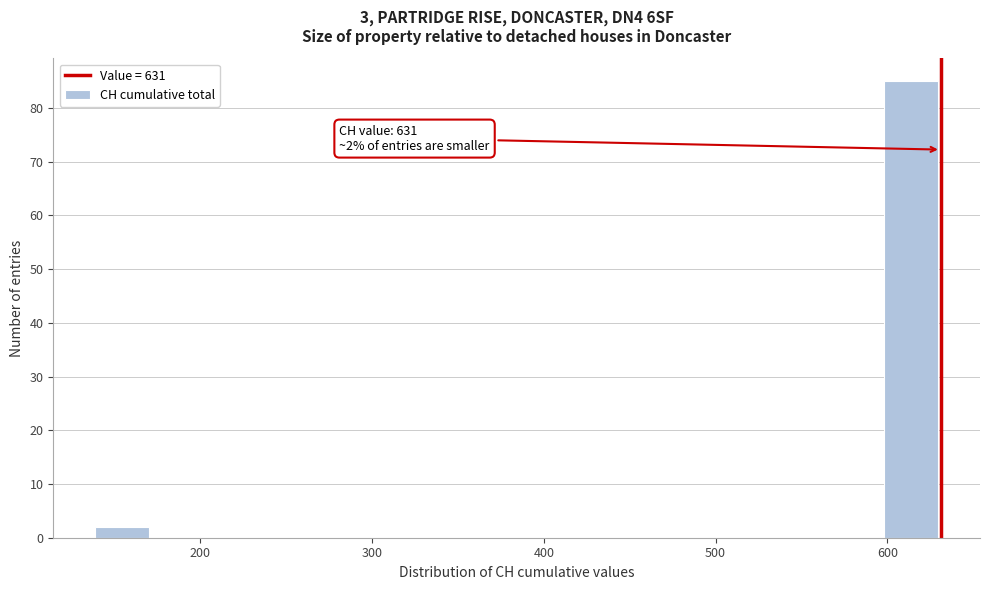

Around what value on the x-axis is the tallest bar? Give the approximate position of its centre, as read against the axis.

610